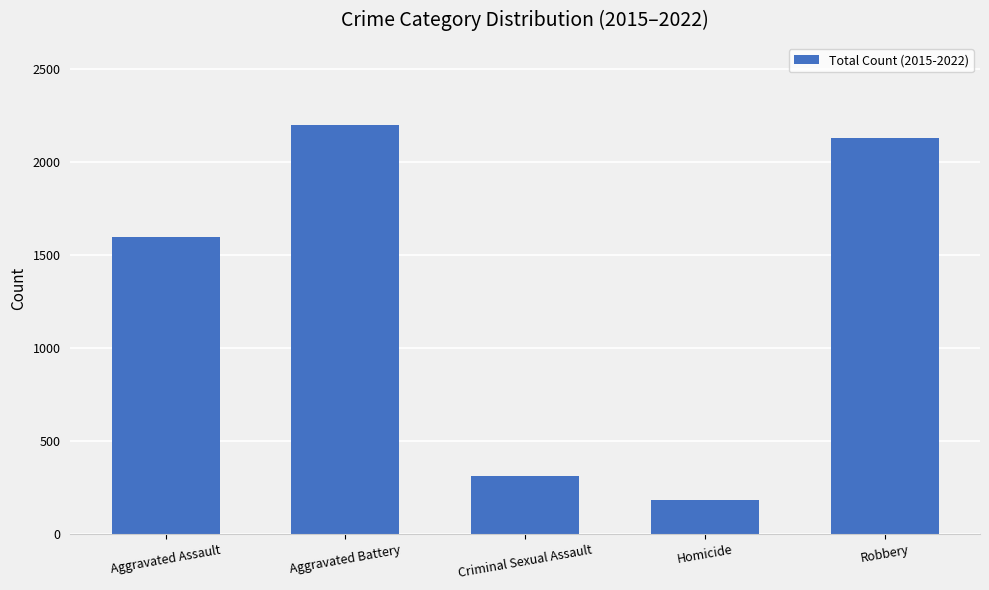

Count the number of data series in this chart.

1